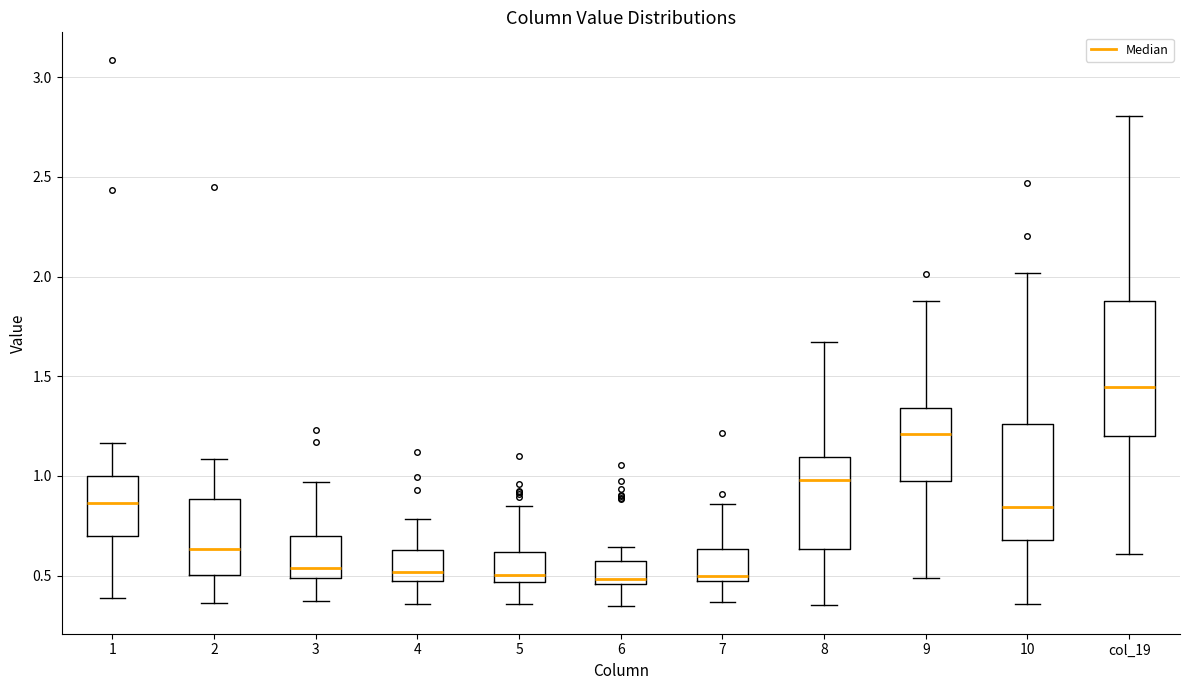

Reading left to right, transcribe this box plot: for each box, give where its median line is, the range the box spans, and where its two whiskers end, as read against the y-axis. The values are not printed on the chart, so give them approximately, as read against the axis.

1: median 0.85, box 0.70 to 1.00, whiskers 0.40 to 1.15
2: median 0.65, box 0.50 to 0.90, whiskers 0.35 to 1.10
3: median 0.55, box 0.50 to 0.70, whiskers 0.35 to 0.95
4: median 0.50 (just above the box's lower edge), box 0.50 to 0.65, whiskers 0.35 to 0.80
5: median 0.50, box 0.45 to 0.60, whiskers 0.35 to 0.85
6: median 0.50, box 0.45 to 0.55, whiskers 0.35 to 0.65
7: median 0.50, box 0.45 to 0.65, whiskers 0.35 to 0.85
8: median 1.00, box 0.65 to 1.10, whiskers 0.35 to 1.65
9: median 1.20, box 0.95 to 1.35, whiskers 0.50 to 1.90
10: median 0.85, box 0.70 to 1.25, whiskers 0.35 to 2.00
col_19: median 1.45, box 1.20 to 1.90, whiskers 0.60 to 2.80